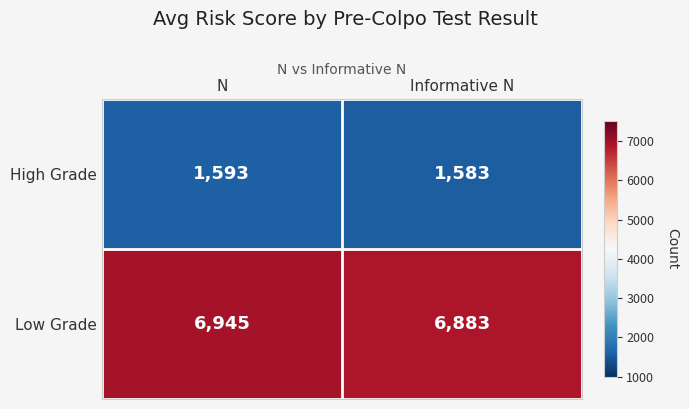

What is the difference between the High Grade values at Informative N and N?

10